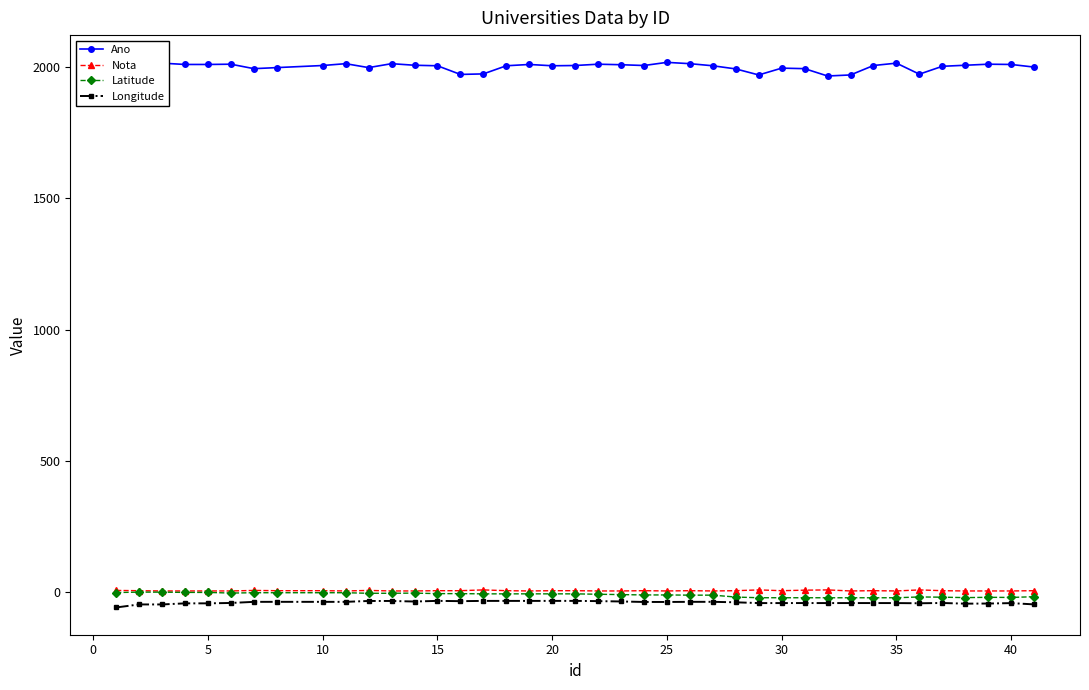

Which series has the widest spread of values?

Ano